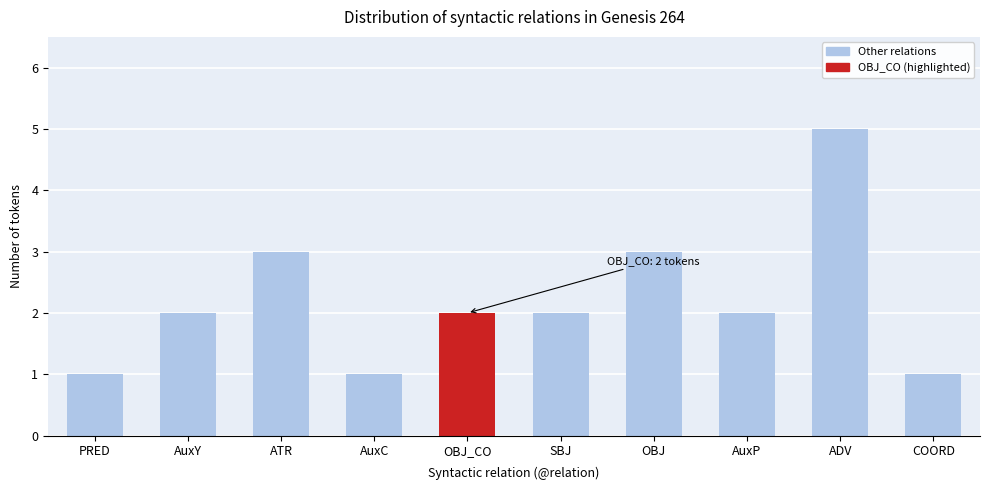

What is the label of the 10th bar from the left?

COORD